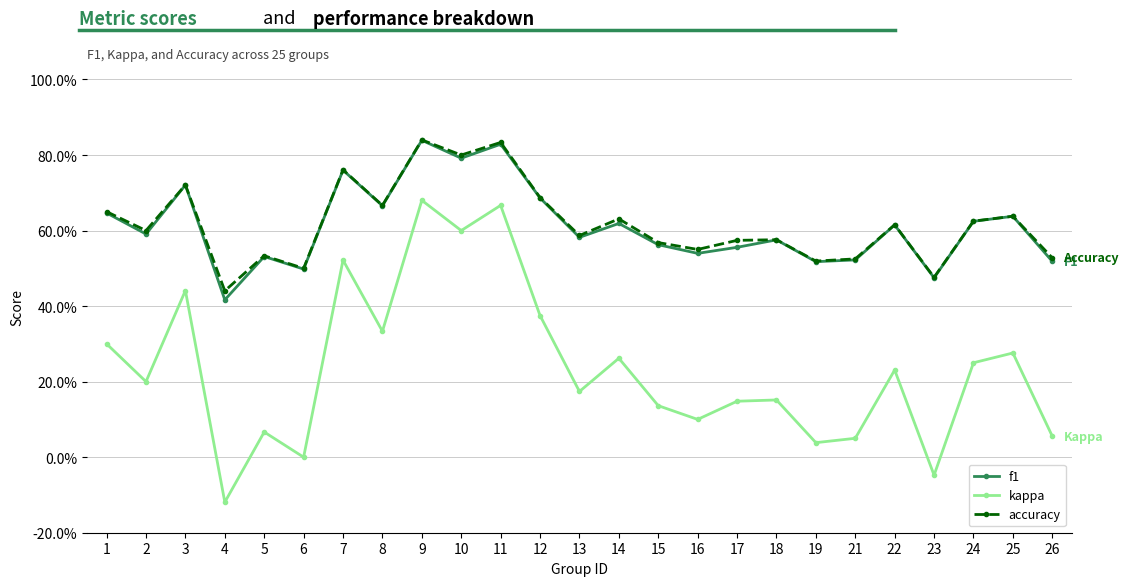

In accuracy, how many points are lower than both neighbors (excluding endpoints)?

9